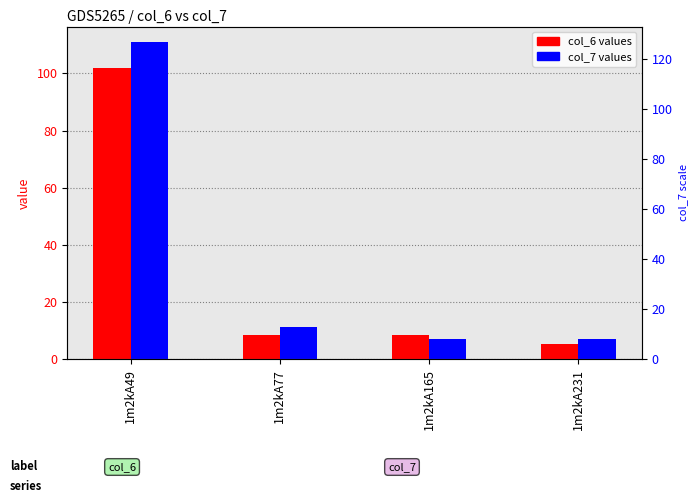

How many bars are there in each group?

2